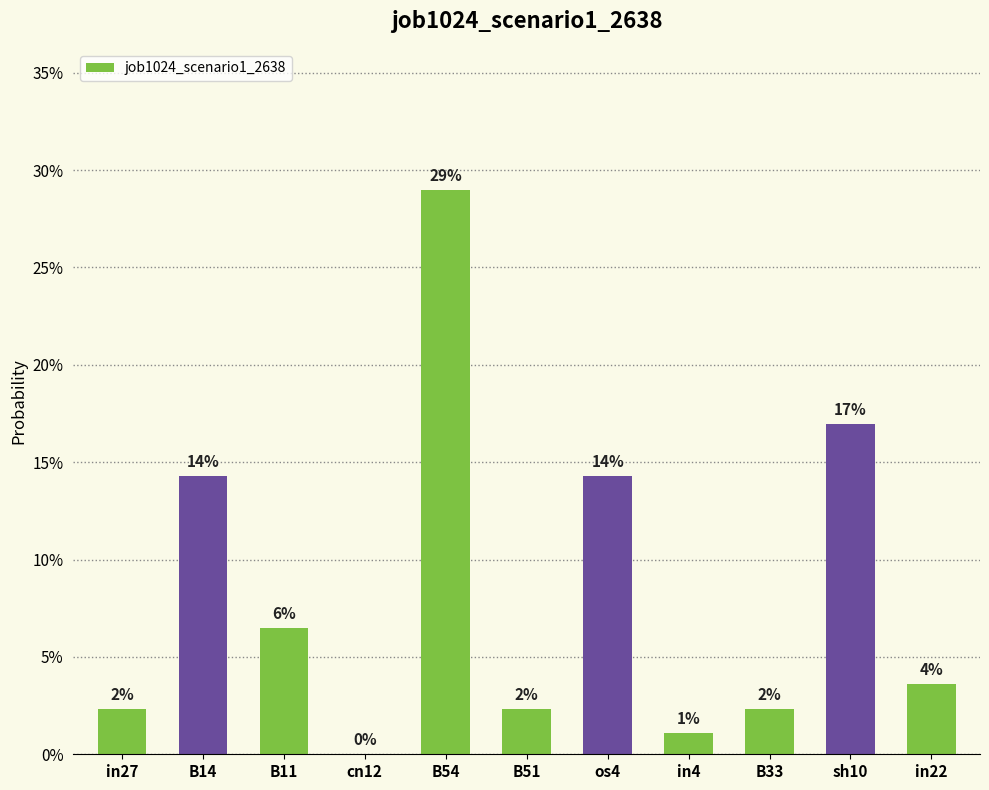

Reading left to right, transcribe all the data shown in this chart.

in27=0.0	B14=0.1	B11=0.1	cn12=0.0	B54=0.3	B51=0.0	os4=0.1	in4=0.0	B33=0.0	sh10=0.2	in22=0.0